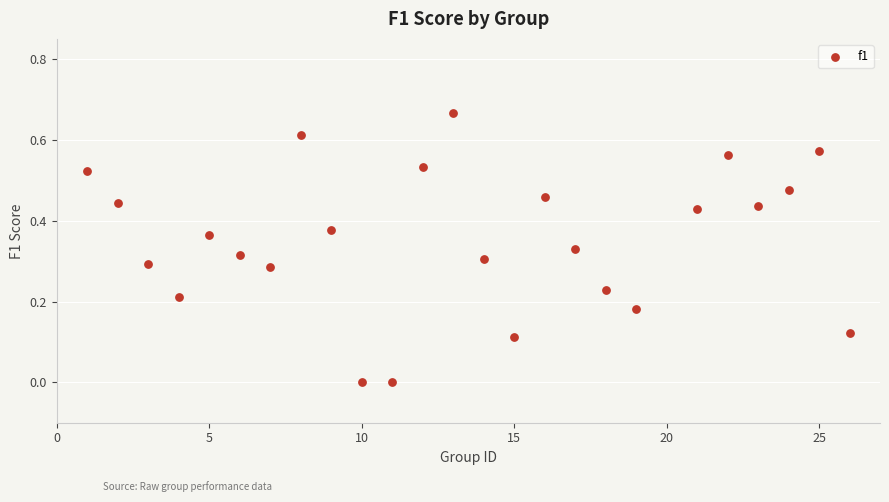

What is the range of X values (max minus min)?

25.0